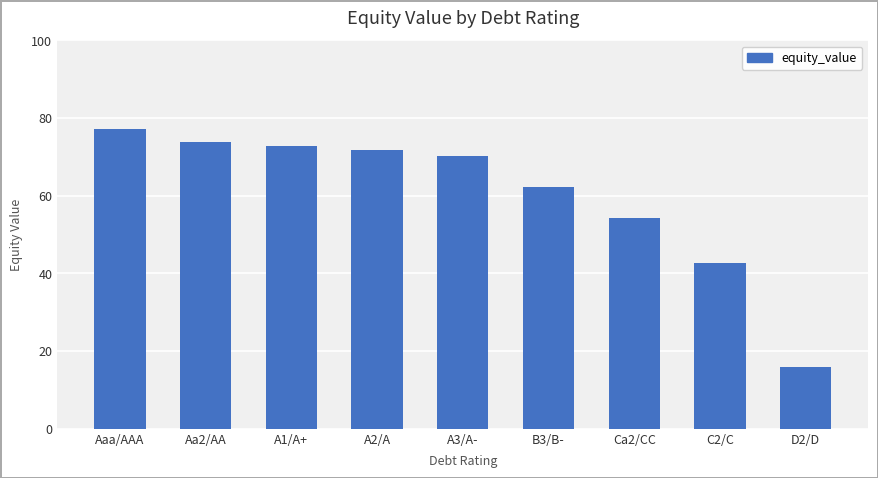

At which label is the value closest to 46?

C2/C